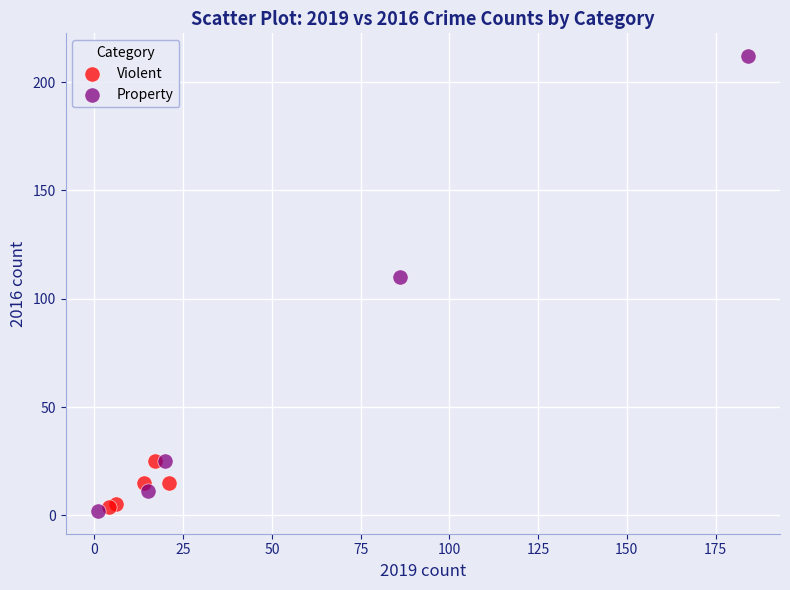

What are all the series names shown in the legend?

Violent, Property